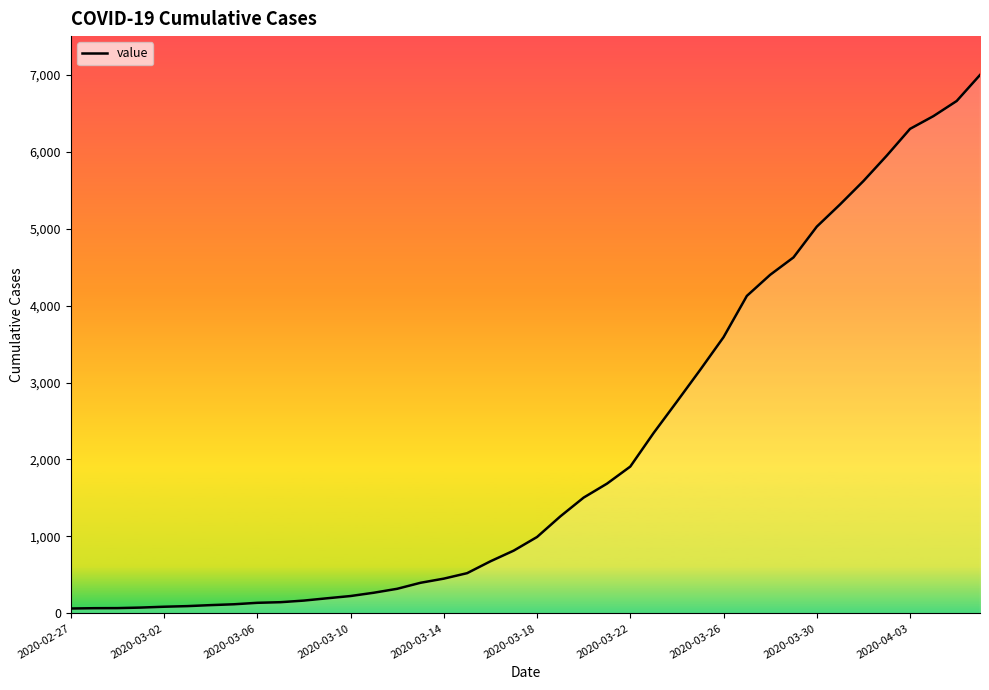

What is the maximum value shown in the chart?

6995